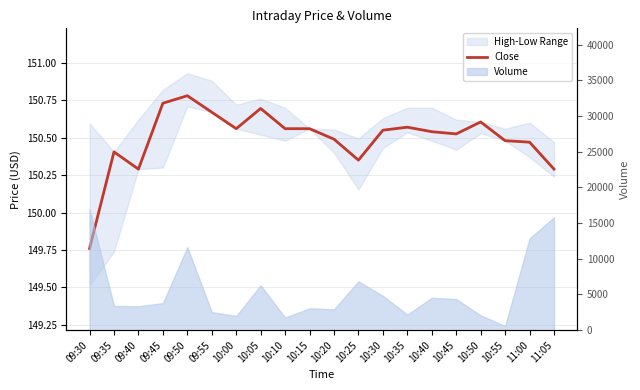

How many interior local valleys (lower than both neighbors) does the data have?

4